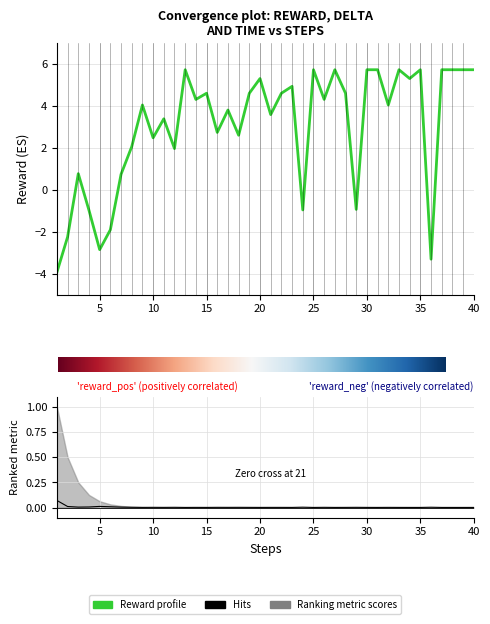

List the labels in order of reward value, smallest first.

1, 36, 5, 2, 6, 4, 24, 29, 7, 3, 12, 8, 10, 18, 16, 11, 21, 17, 9, 32, 14, 26, 15, 19, 22, 28, 23, 20, 34, 13, 25, 27, 30, 31, 33, 35, 37, 38, 39, 40